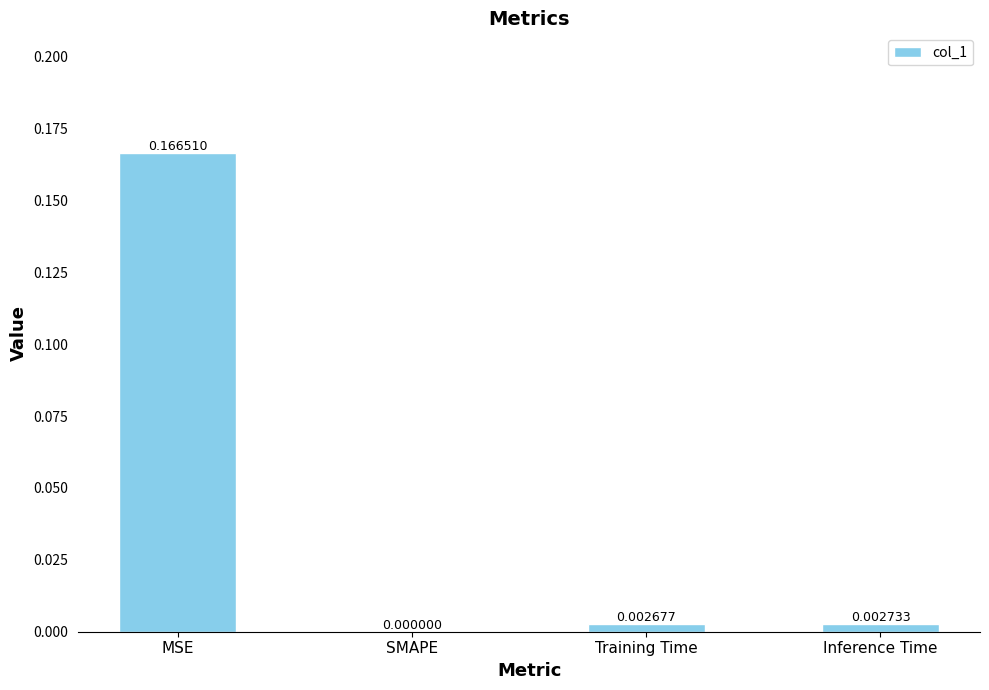

How many data points are above 0?

3